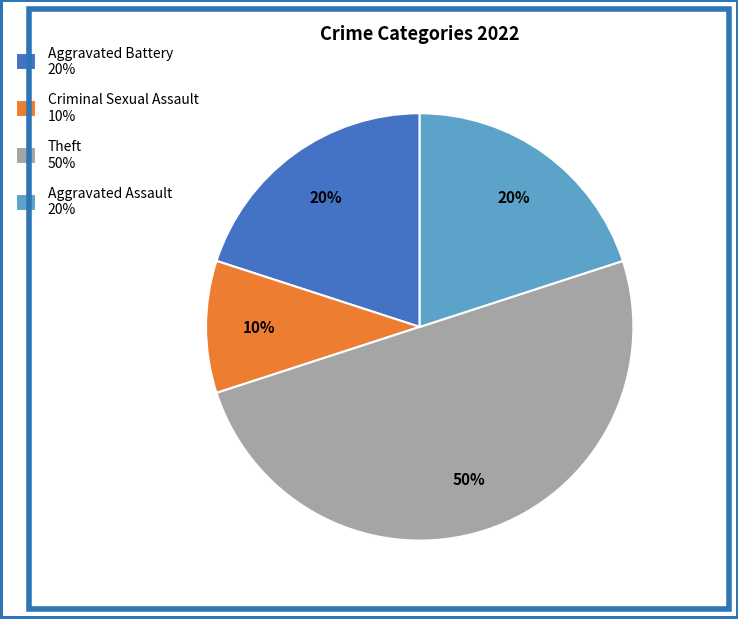

Which slice is the smallest?

Criminal Sexual Assault 10%